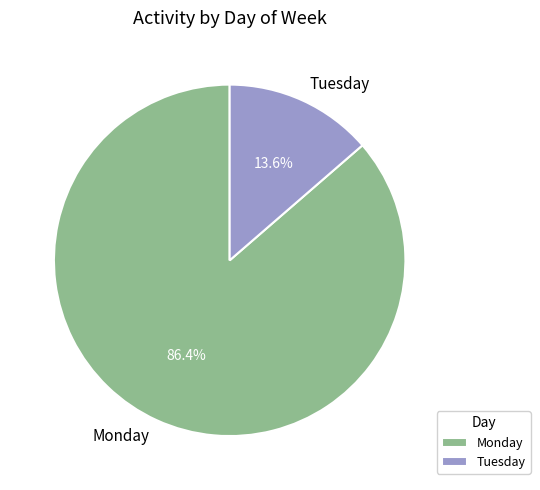

How many slices are in this pie chart?

2